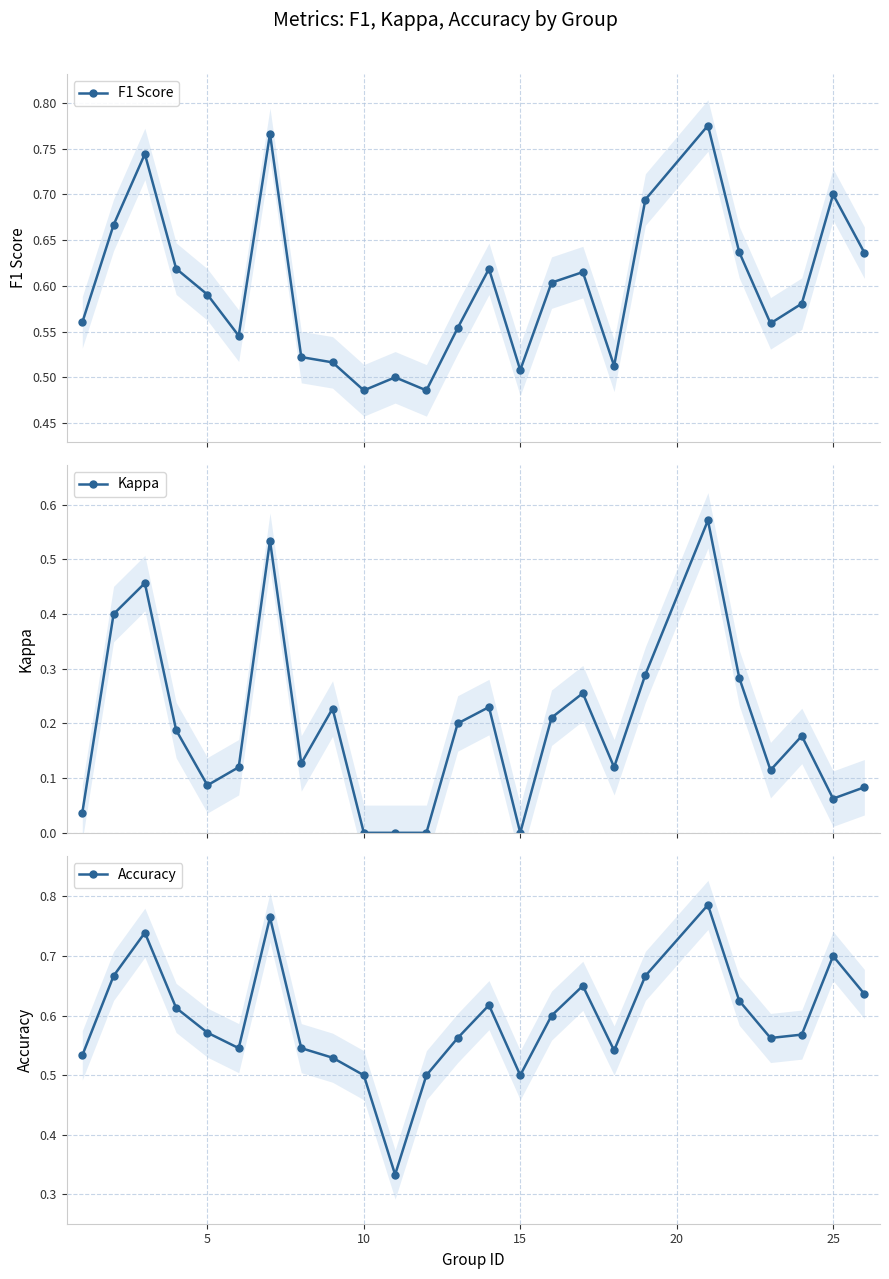

How many F1 Score values are between 0 and 1?

25